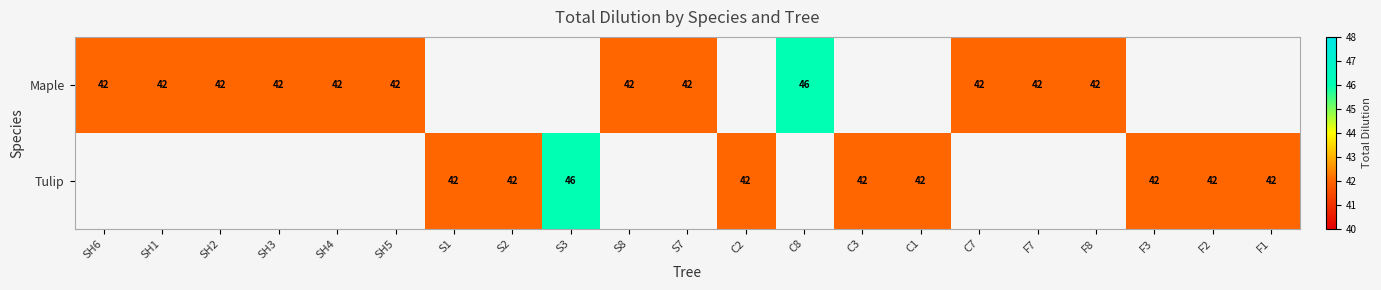

Is it true that Tulip equals 42 at C2?

True